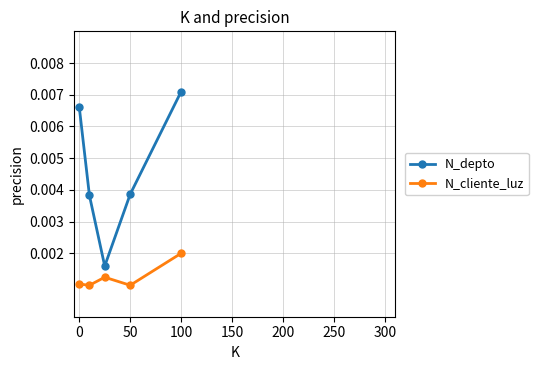

List the series in order of their peak value, highest first.

N_depto, N_cliente_luz